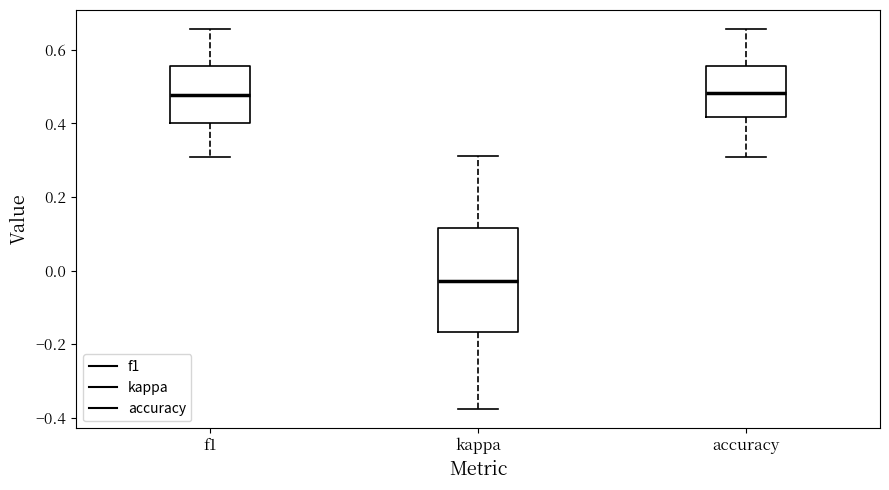

Where does the lower whisker of the box for kappa end on the y-axis? The values are not printed on the chart, so give them approximately, as read against the axis.

-0.38